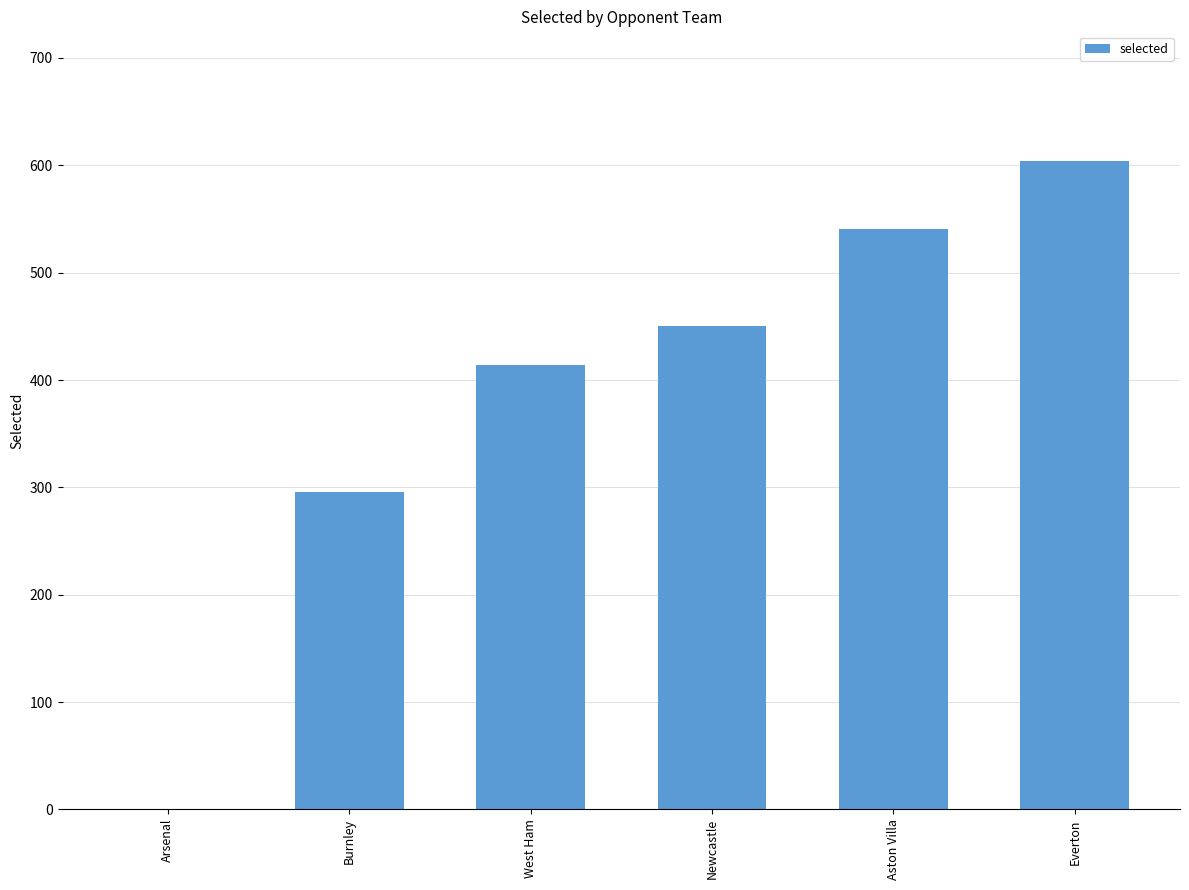

What value does the data have at West Ham, to the nearest 10?

410